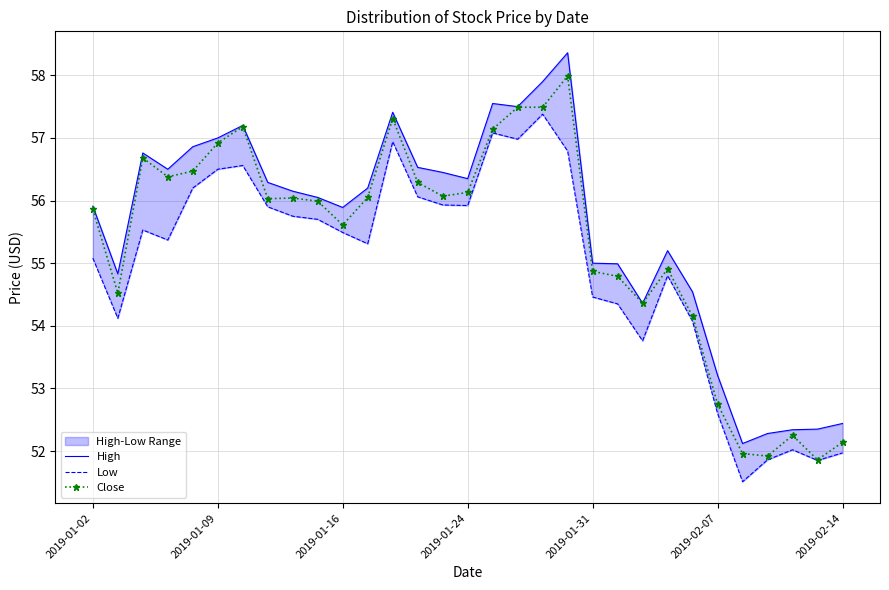

Is it true that Close equals 55.9 at 2019-01-02?

True